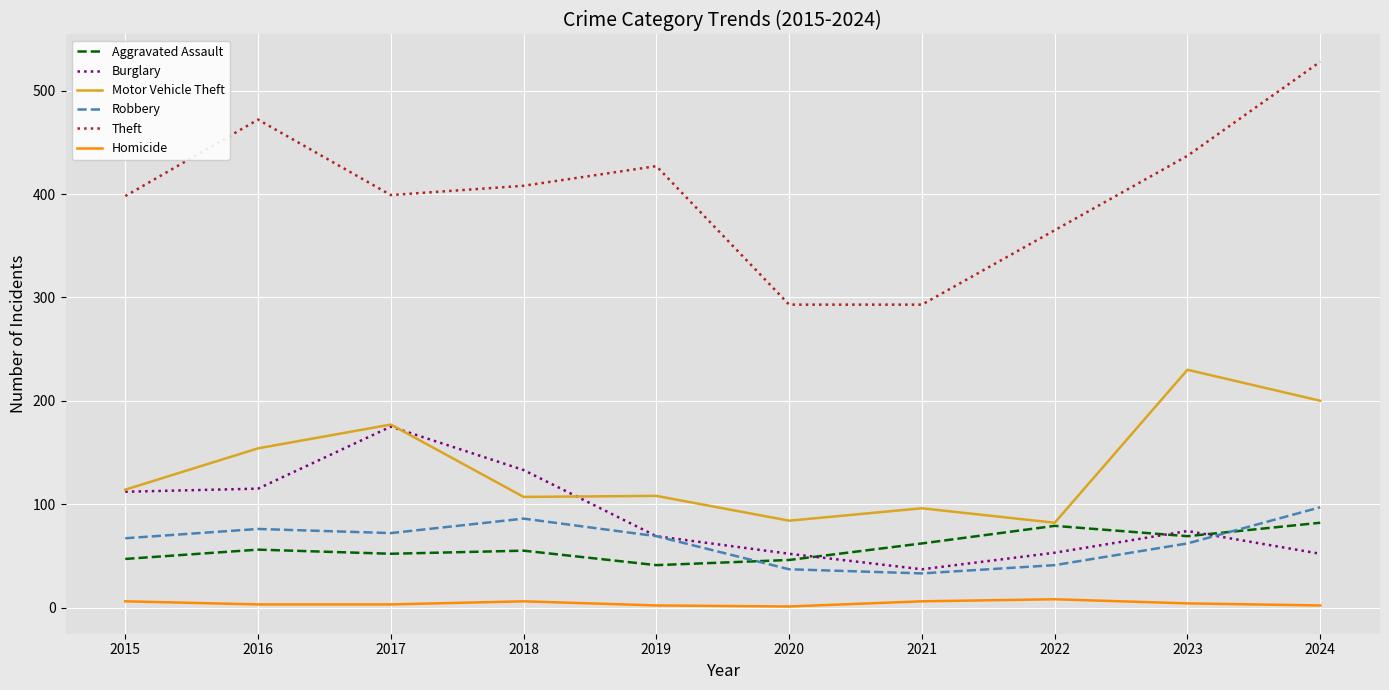

Is it true that Theft equals 560 at 2022?

False